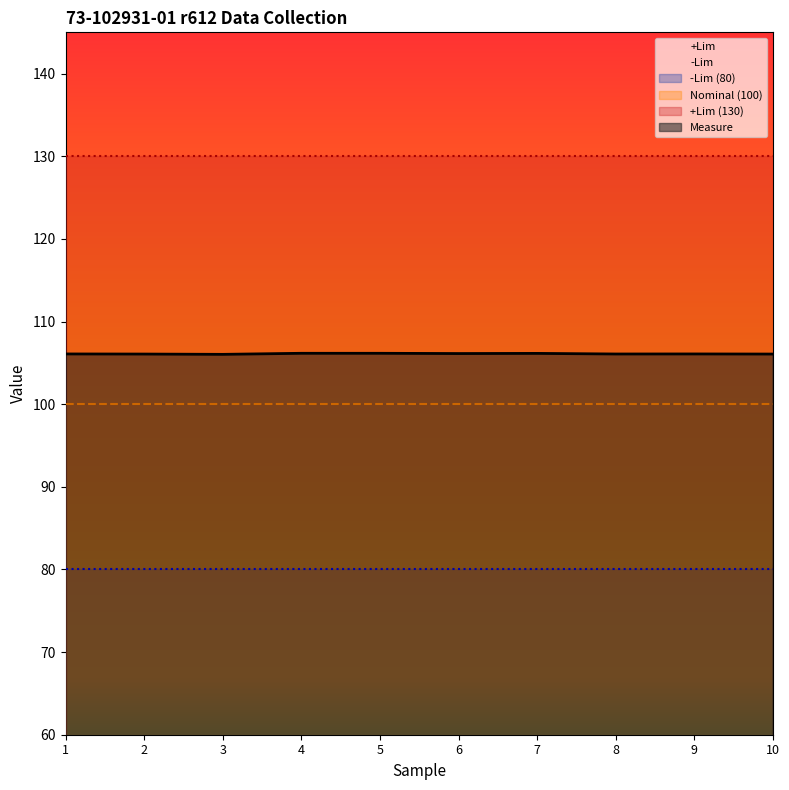

What is the minimum value for Measure?

106.0